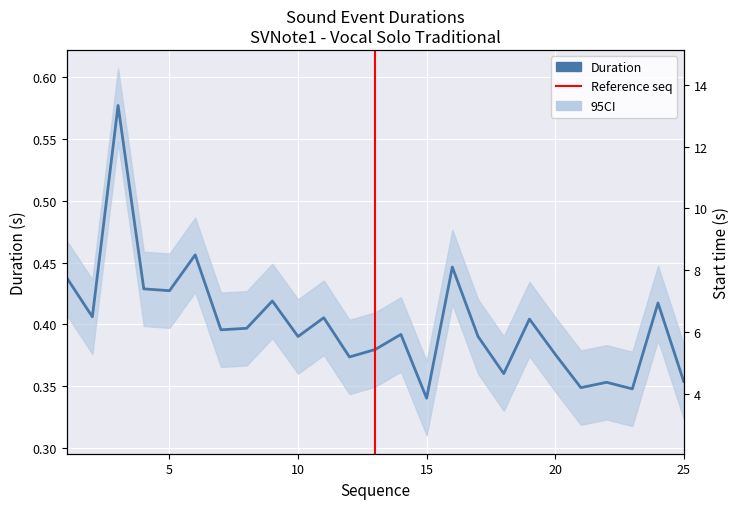

Reading left to right, list all the values displayed in this chart.

1=0.4	2=0.4	3=0.6	4=0.4	5=0.4	6=0.5	7=0.4	8=0.4	9=0.4	10=0.4	11=0.4	12=0.4	13=0.4	14=0.4	15=0.3	16=0.4	17=0.4	18=0.4	19=0.4	20=0.4	21=0.3	22=0.4	23=0.3	24=0.4	25=0.4